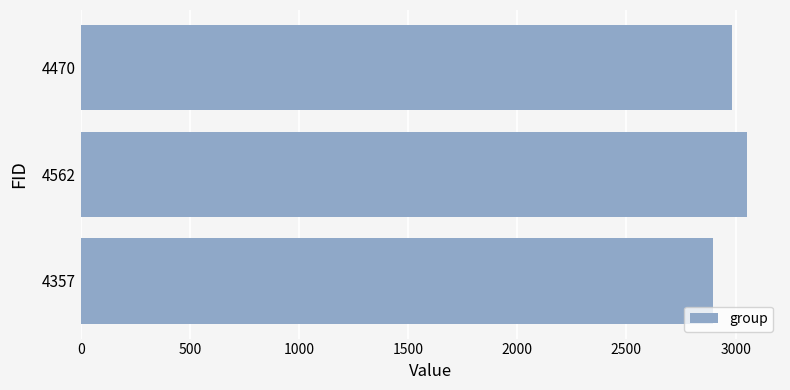

List the labels in order of value, largest first.

4562, 4470, 4357